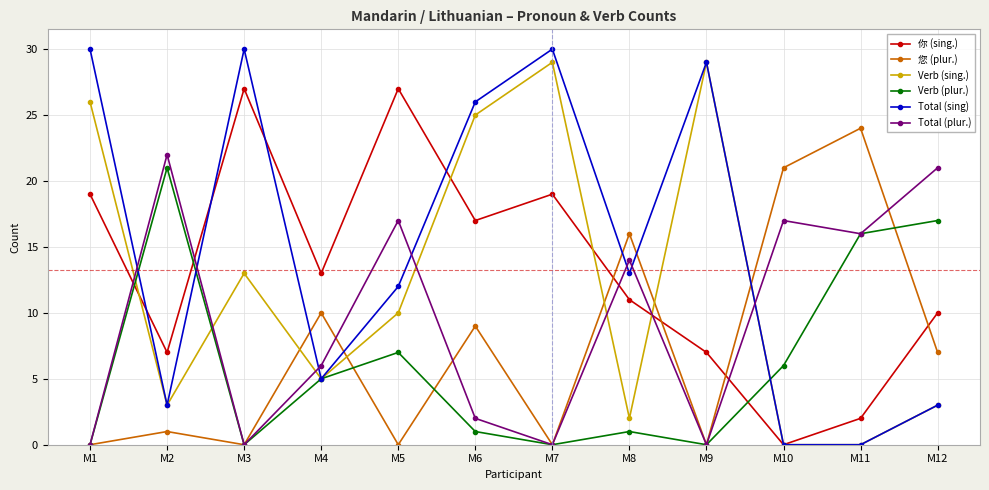

How many lines are shown in the chart?

6